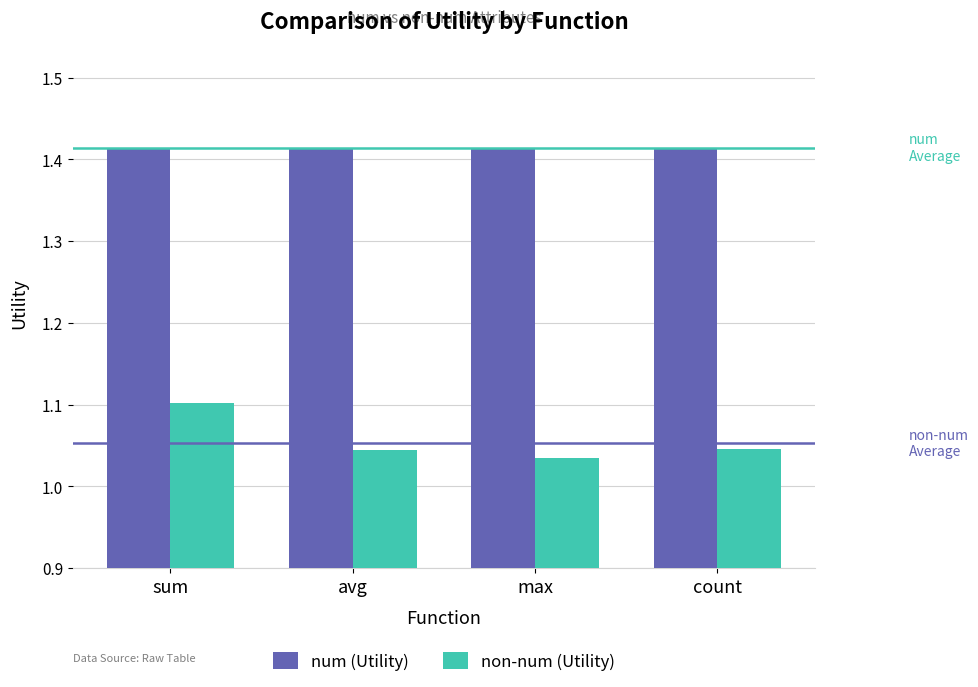

What is the spread (max minus min) of values at max?

0.4